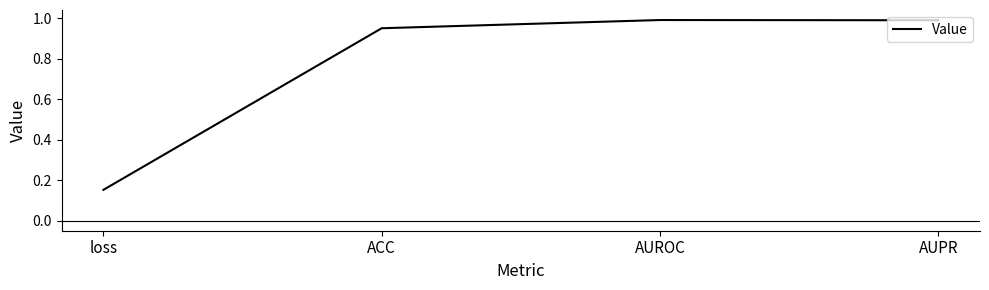

What is the greatest value displayed?

1.0